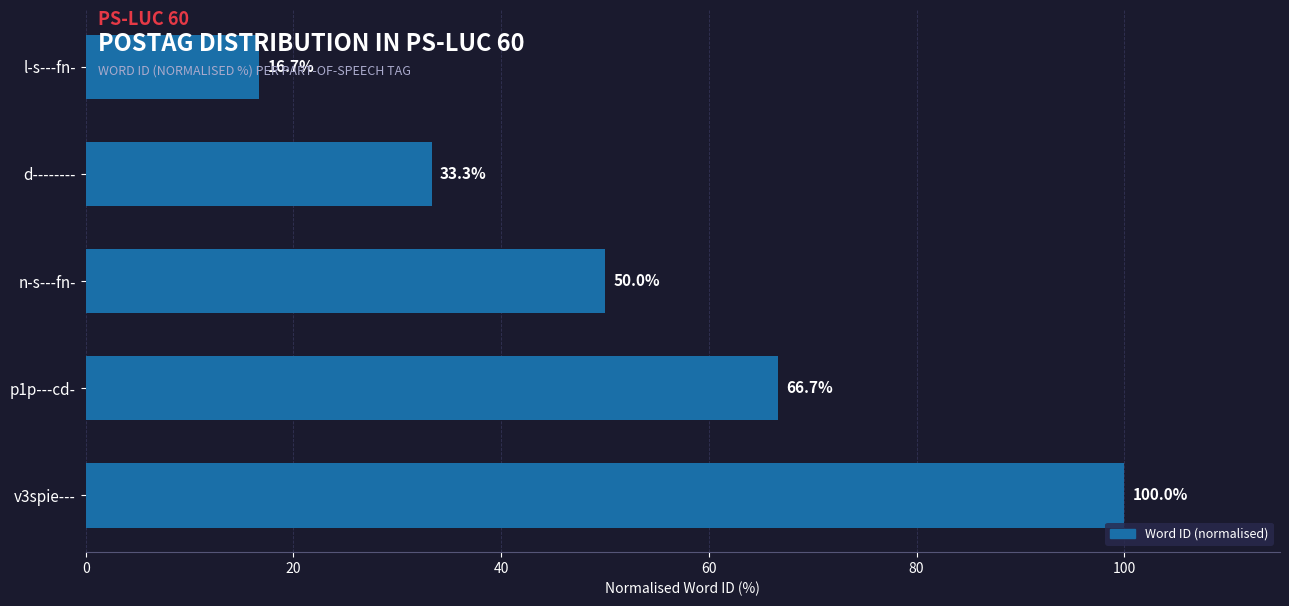

Rank the categories by value from highest to lowest.

v3spie---, p1p---cd-, n-s---fn-, d--------, l-s---fn-